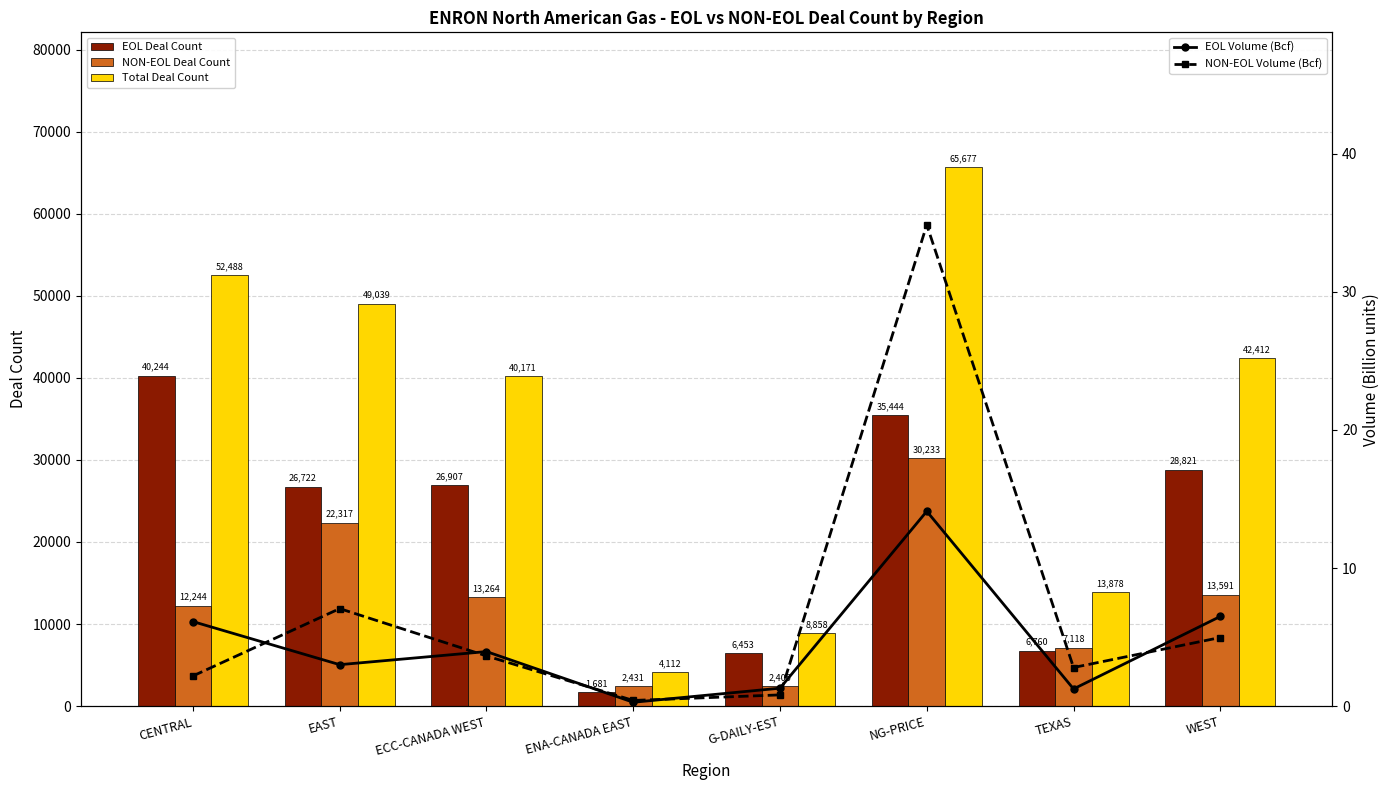

What is the approximate value of EOL Deal Count at WEST?

28821